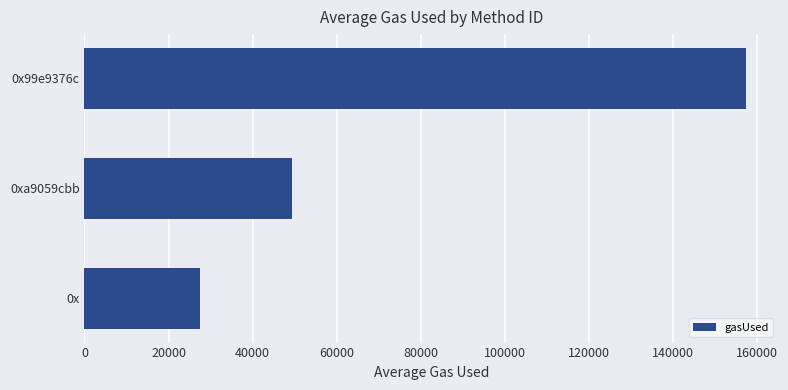

Does the chart contain stacked bars?

No